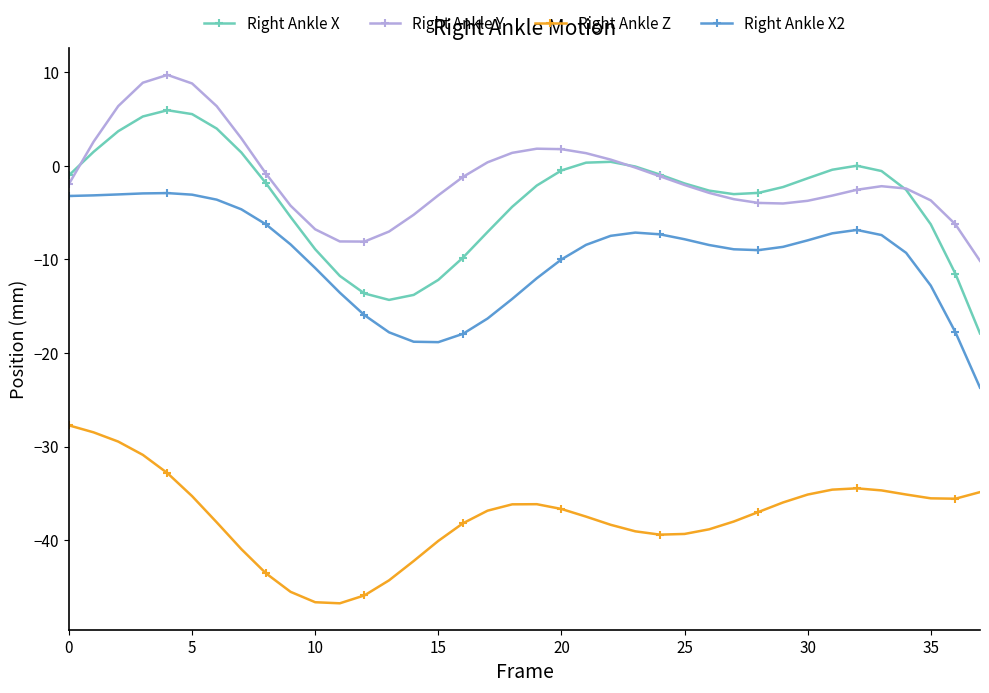

True or false: Right Ankle X2 and Right Ankle Z intersect in this chart.

False